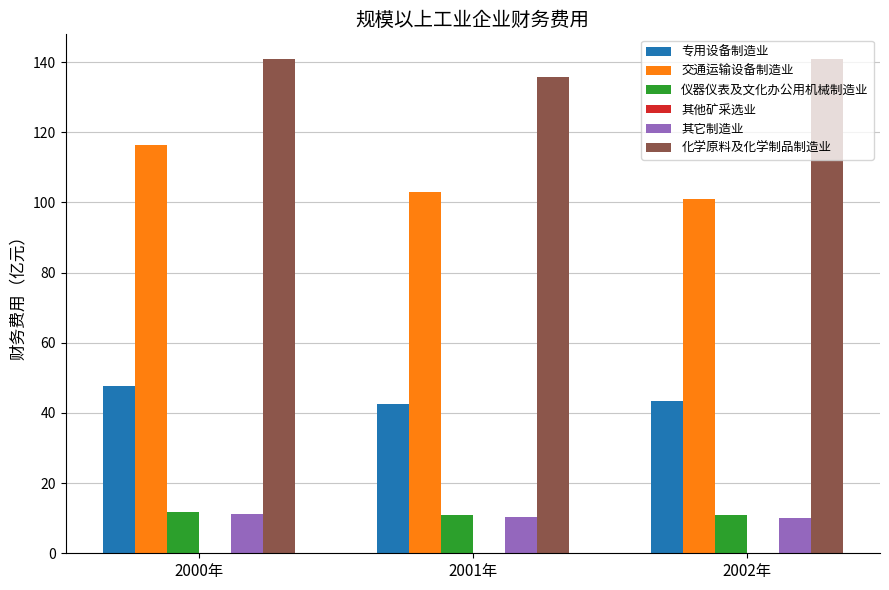

Which series has the largest total across all categories?

化学原料及化学制品制造业